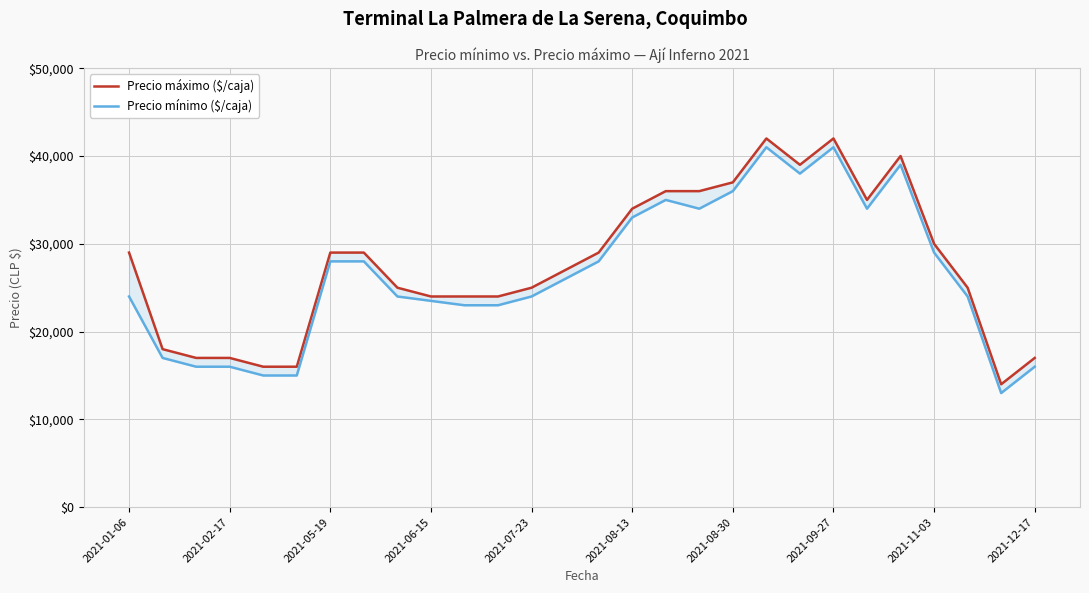

What are all the series names shown in the legend?

Precio máximo ($/caja), Precio mínimo ($/caja)